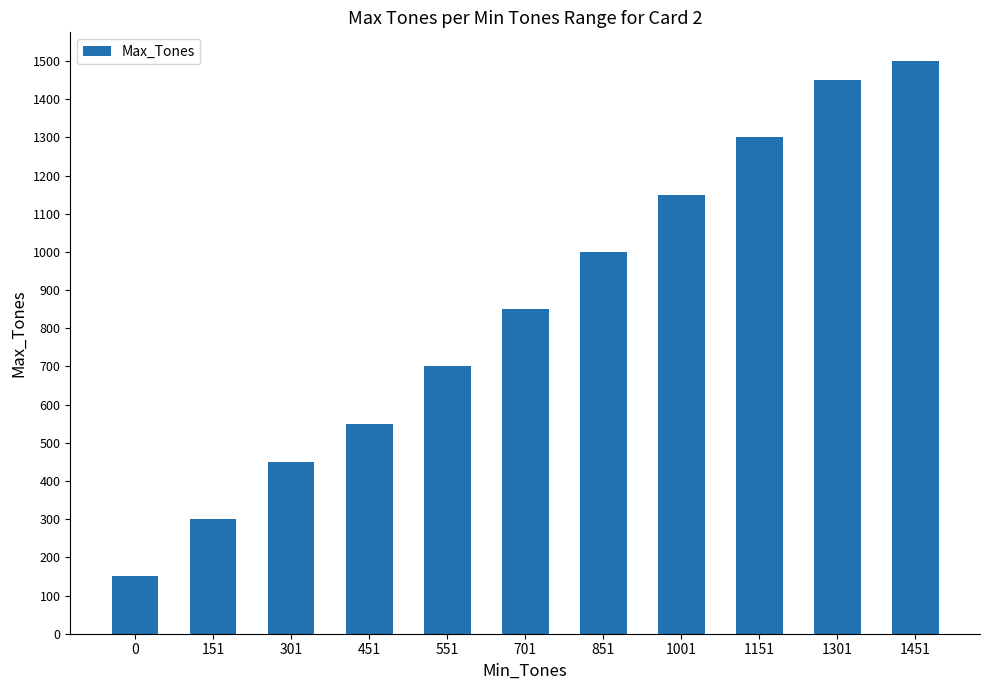

How many data points are less than 850?

5